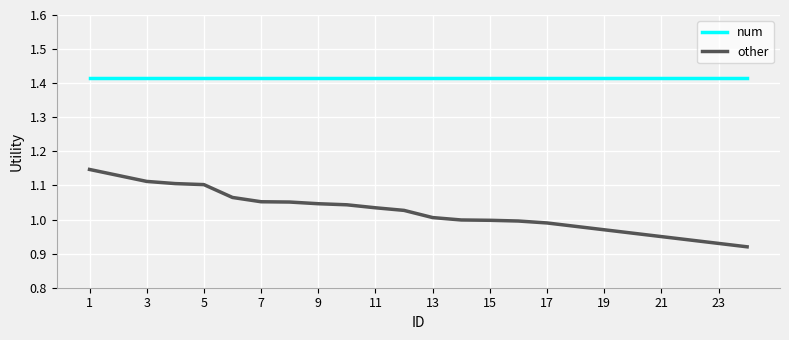

Rank the series by their maximum value, from lowest to highest.

other, num